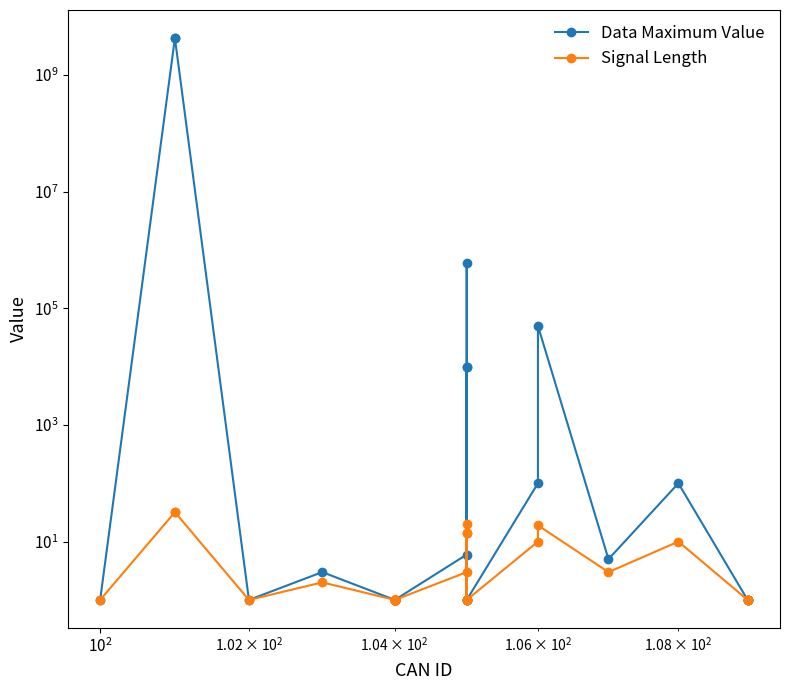

What is the sum of all Data Maximum Value values?

8590609632